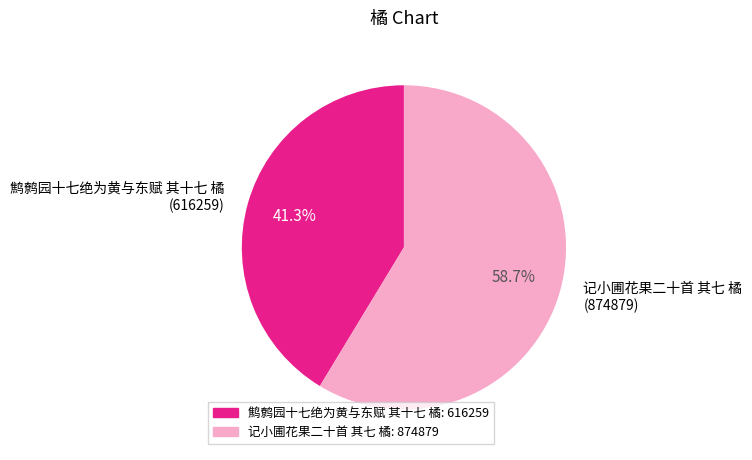

The 记小圃花果二十首 其七 橘 slice represents 59% of the pie. True or false?

True